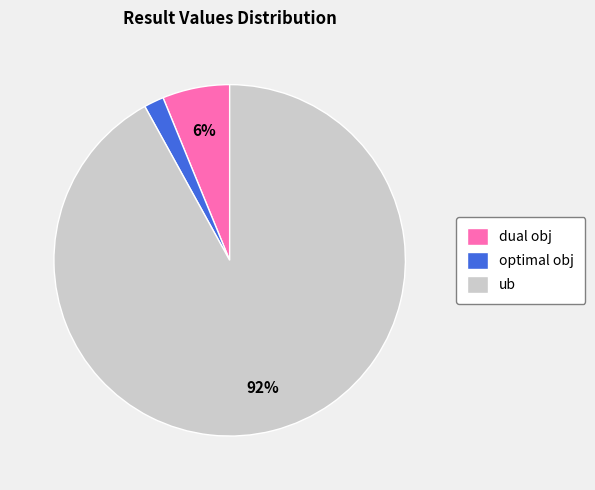

Rank the categories by value from highest to lowest.

ub, dual obj, optimal obj